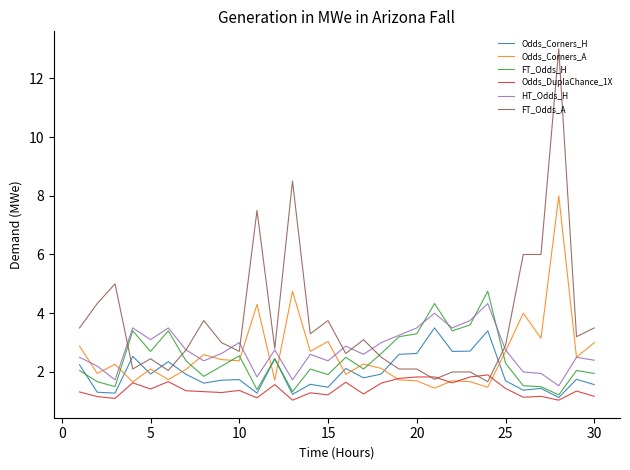

Which series has the widest spread of values?

FT_Odds_A